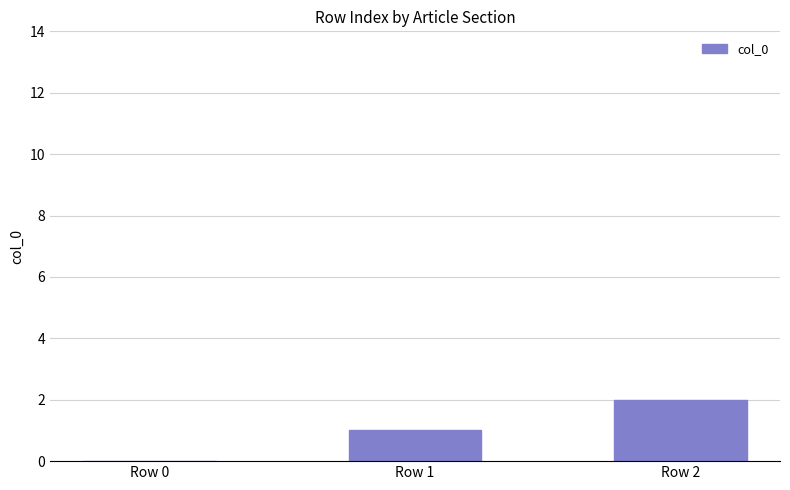

At which category does the chart reach its peak across all series?

Row 2